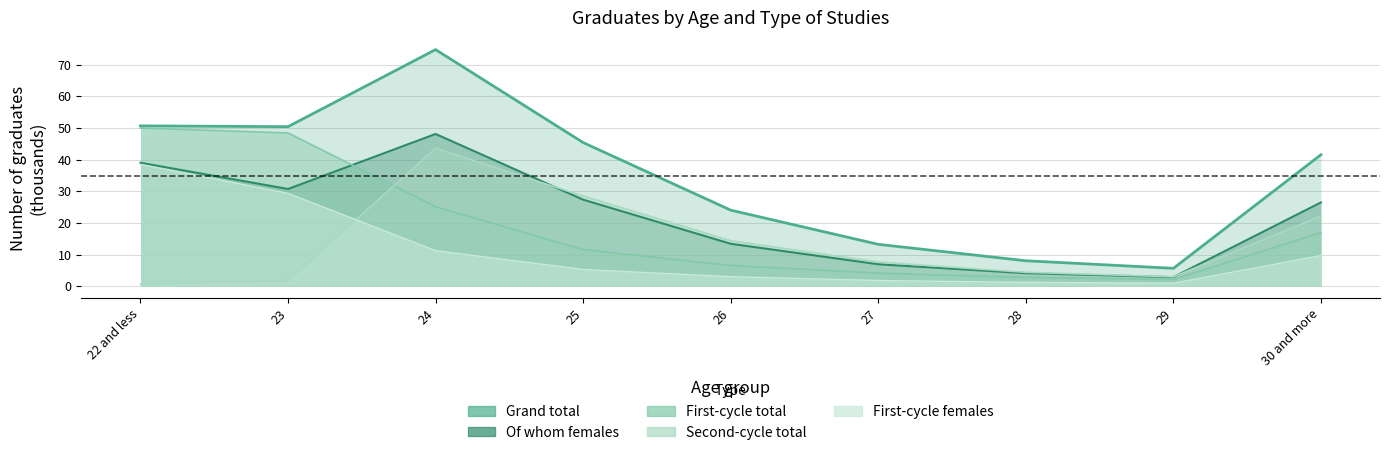

Read the Grand total value at 23.

50.4